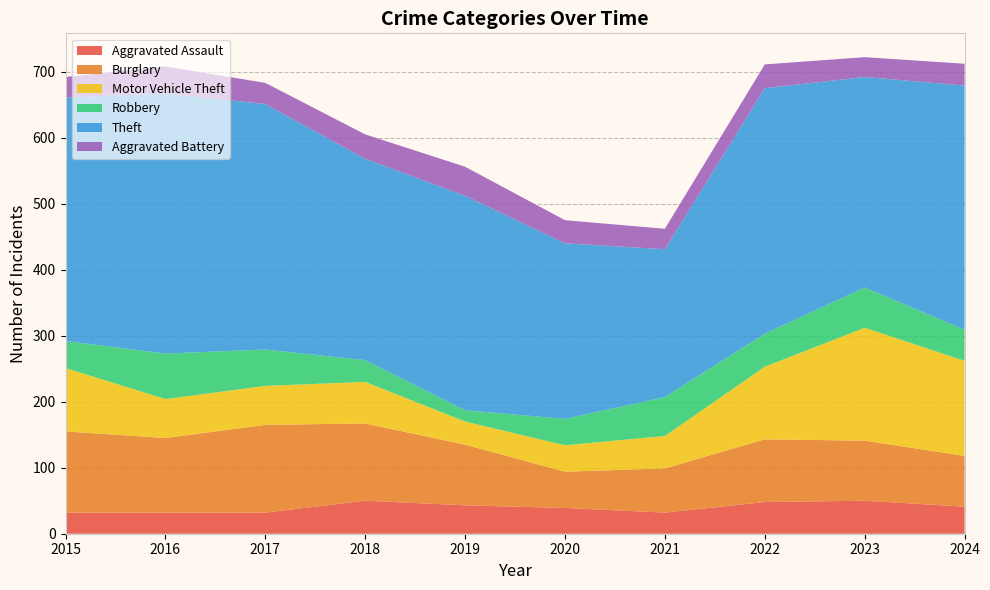

Reading left to right, transcribe all the data shown in this chart.

Aggravated Assault: 2015=32	2016=32	2017=32	2018=50	2019=43	2020=39	2021=32	2022=48	2023=50	2024=41
Burglary: 2015=123	2016=113	2017=133	2018=117	2019=92	2020=55	2021=67	2022=95	2023=91	2024=77
Motor Vehicle Theft: 2015=96	2016=59	2017=59	2018=63	2019=35	2020=40	2021=49	2022=110	2023=171	2024=144
Robbery: 2015=41	2016=69	2017=55	2018=33	2019=17	2020=40	2021=59	2022=50	2023=61	2024=47
Theft: 2015=369	2016=394	2017=372	2018=305	2019=325	2020=266	2021=224	2022=372	2023=319	2024=370
Aggravated Battery: 2015=31	2016=41	2017=32	2018=37	2019=44	2020=35	2021=31	2022=36	2023=30	2024=33